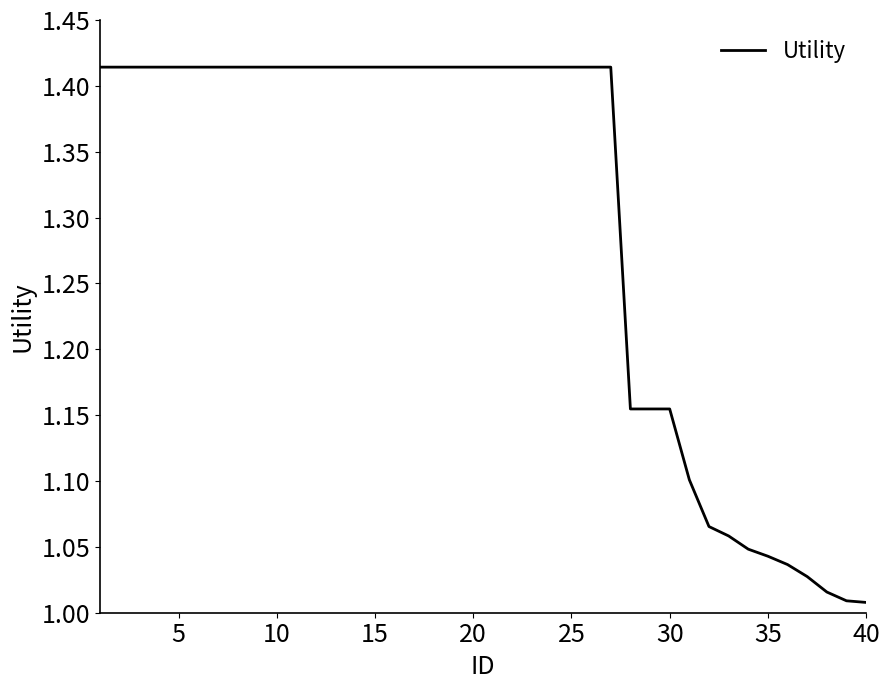

Is this an area chart (filled region under the line)?

No